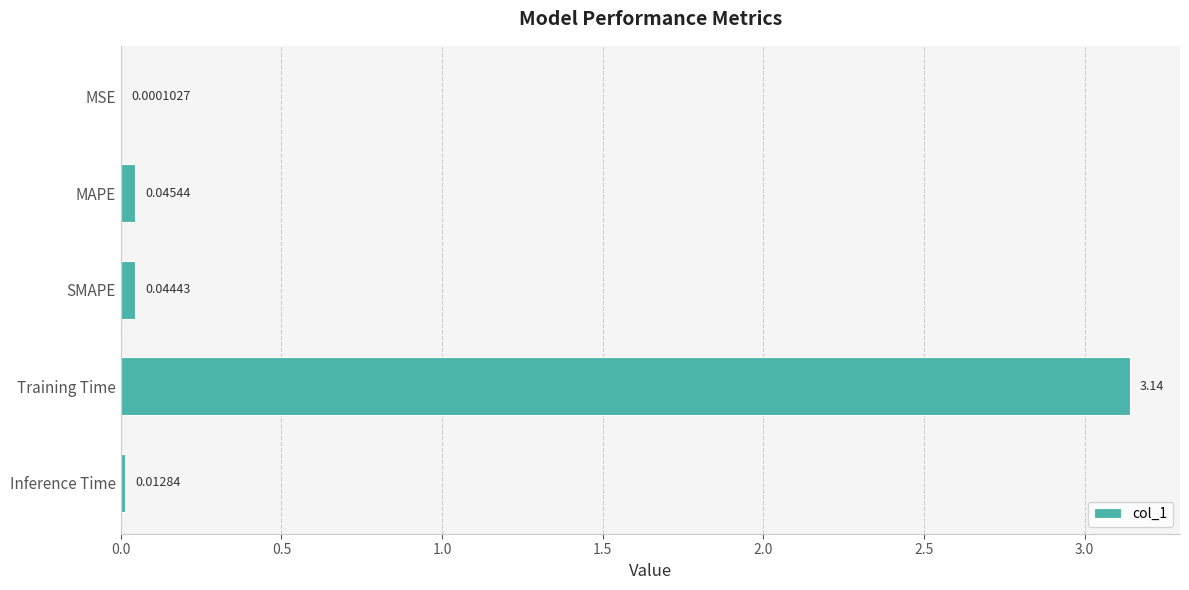

Between Training Time and MSE, which is larger?

Training Time